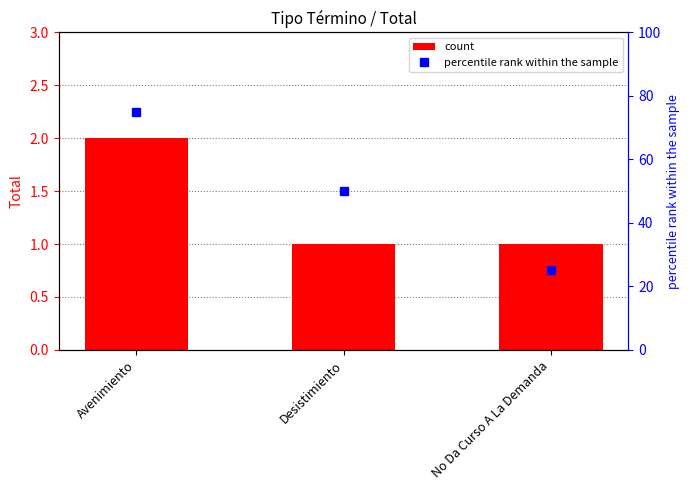

List the series in order of their overall mean, highest first.

percentile rank within the sample, count